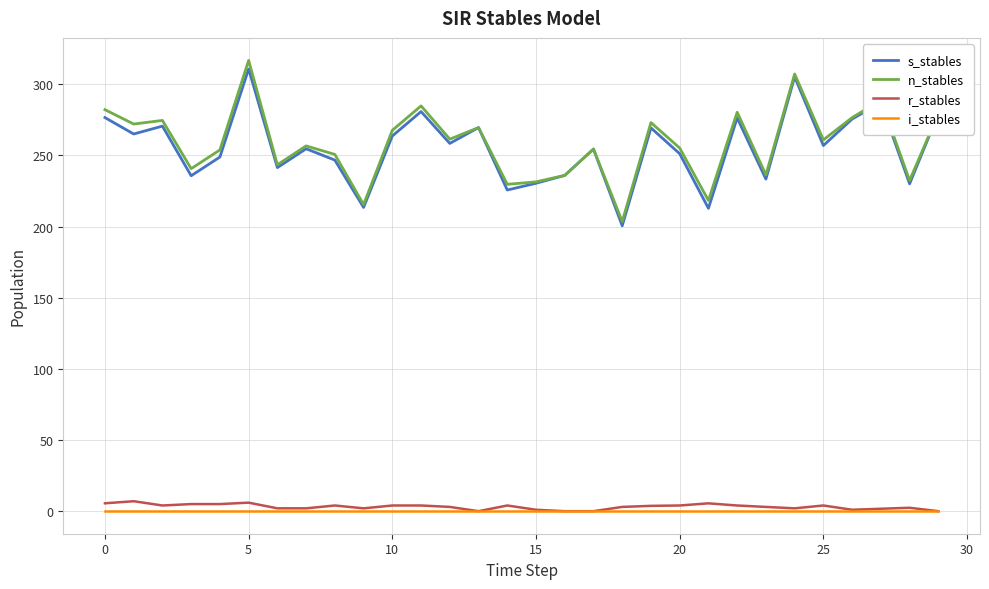

True or false: s_stables and r_stables intersect in this chart.

False